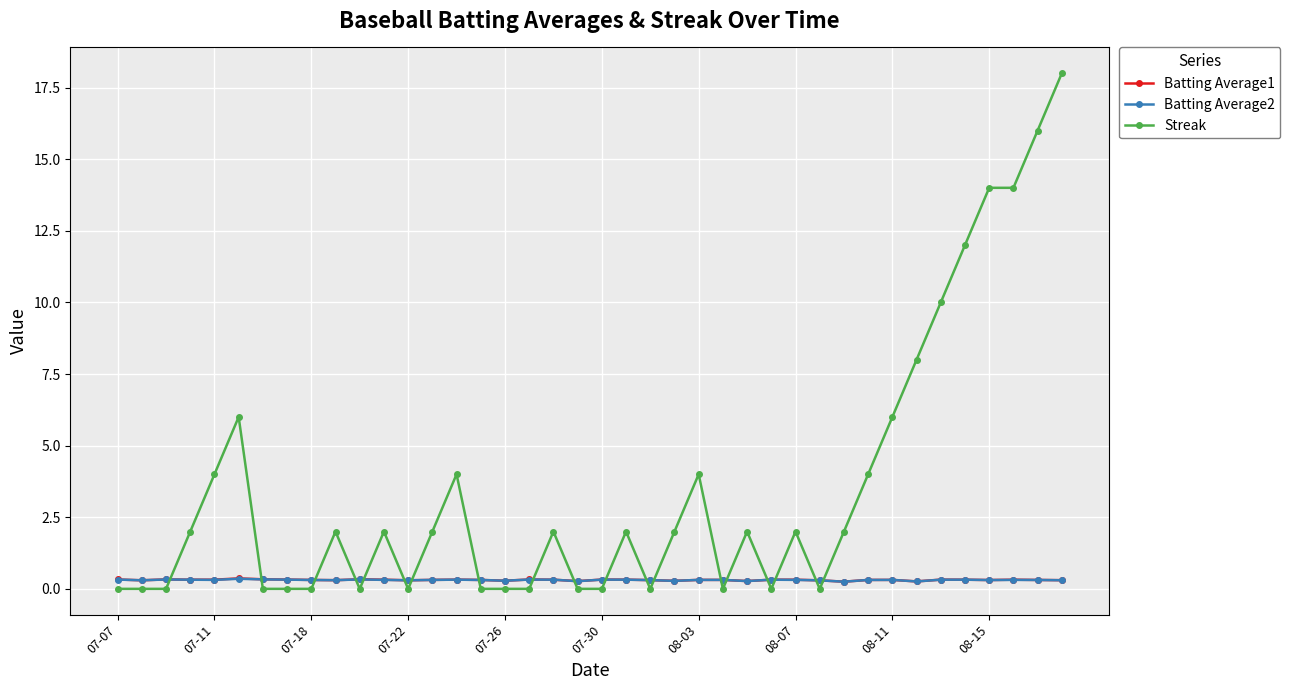

What is the value of the Streak point at the 36th from the left?

12.0